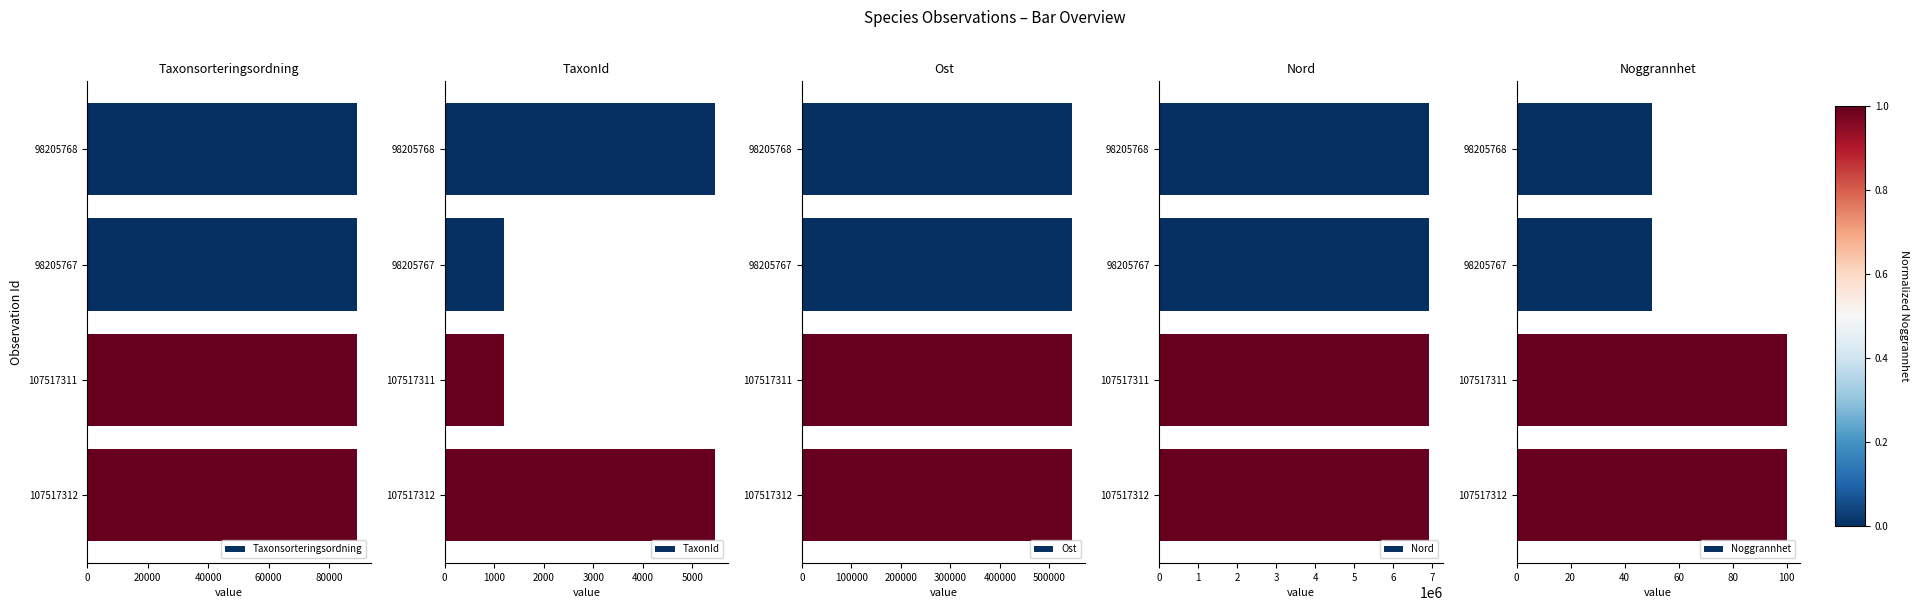

How many Nord values are between 6922538 and 6922544?

4